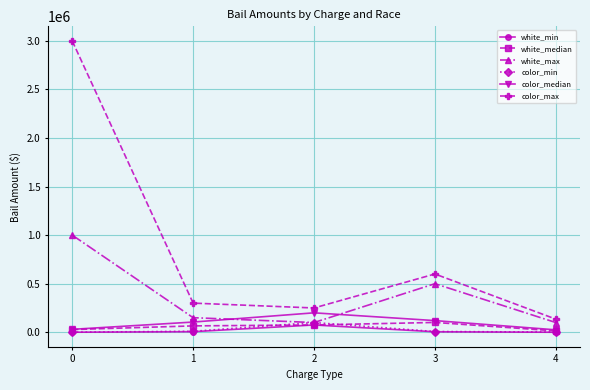

What is the sum of all white_max values?

1850000